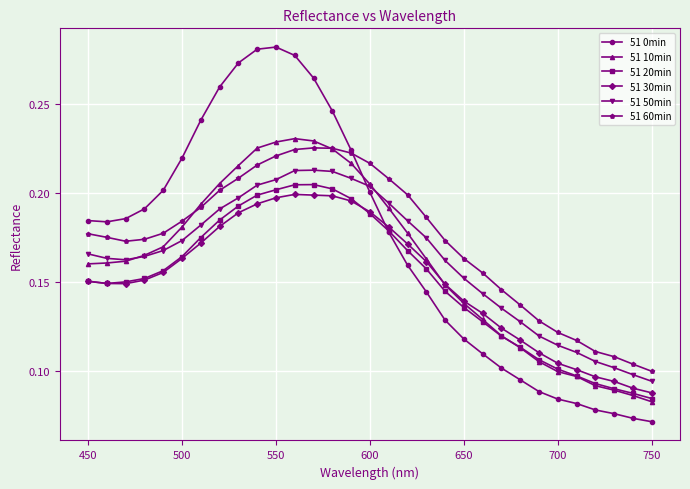

True or false: 51 60min and 51 30min intersect in this chart.

False